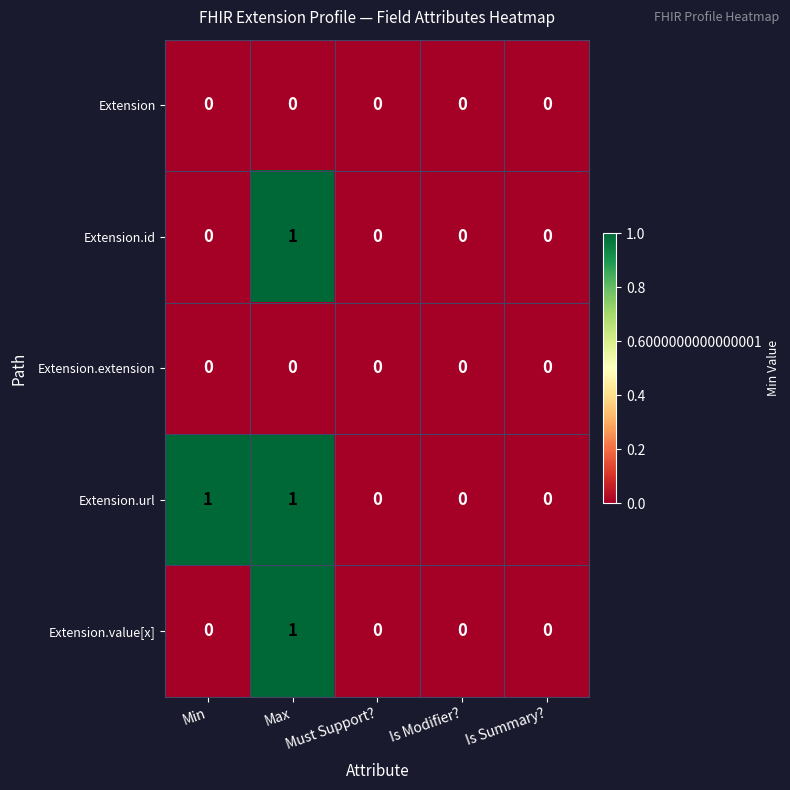

Is it true that Extension.id equals 1 at Max?

True